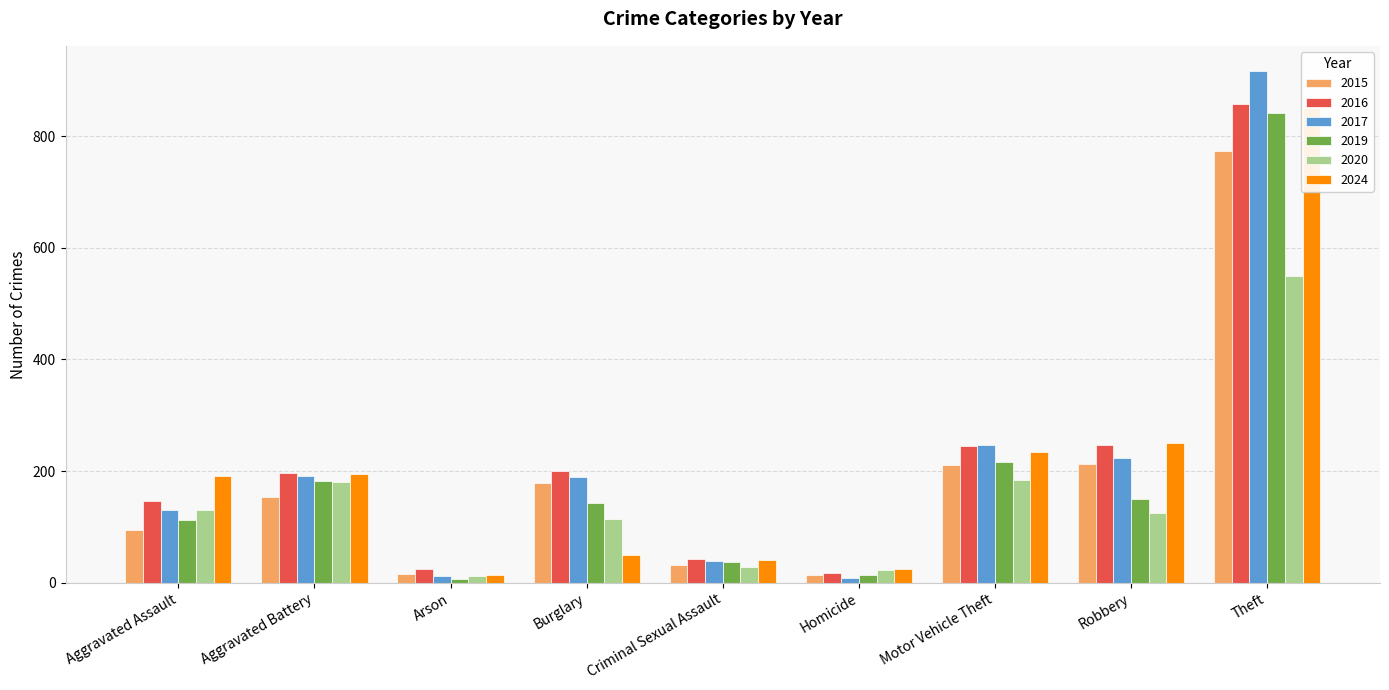

Is the value of 2016 at Homicide greater than the value of 2015 at Motor Vehicle Theft?

No